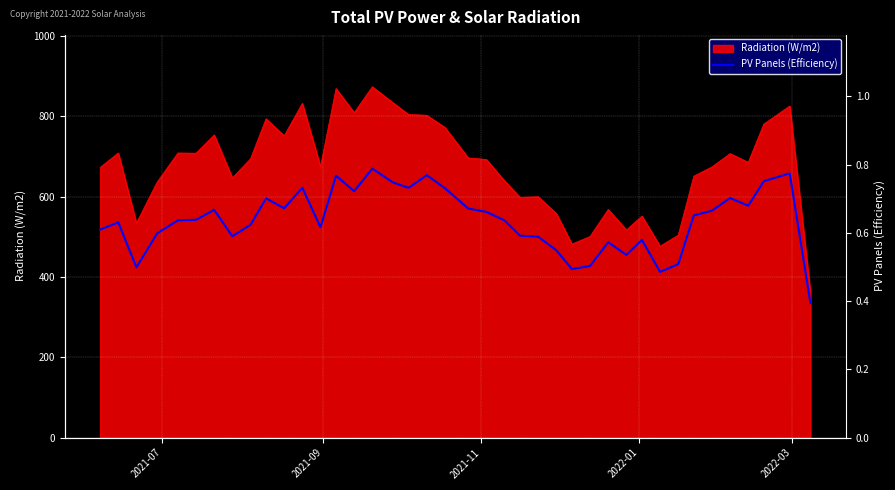

What is the minimum value for Radiation (W/m2)?

361.6